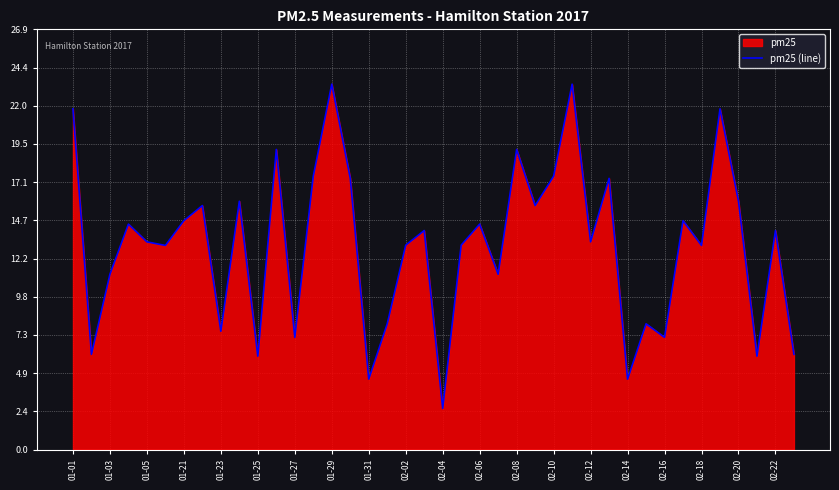

What is the maximum value shown in the chart?

23.4